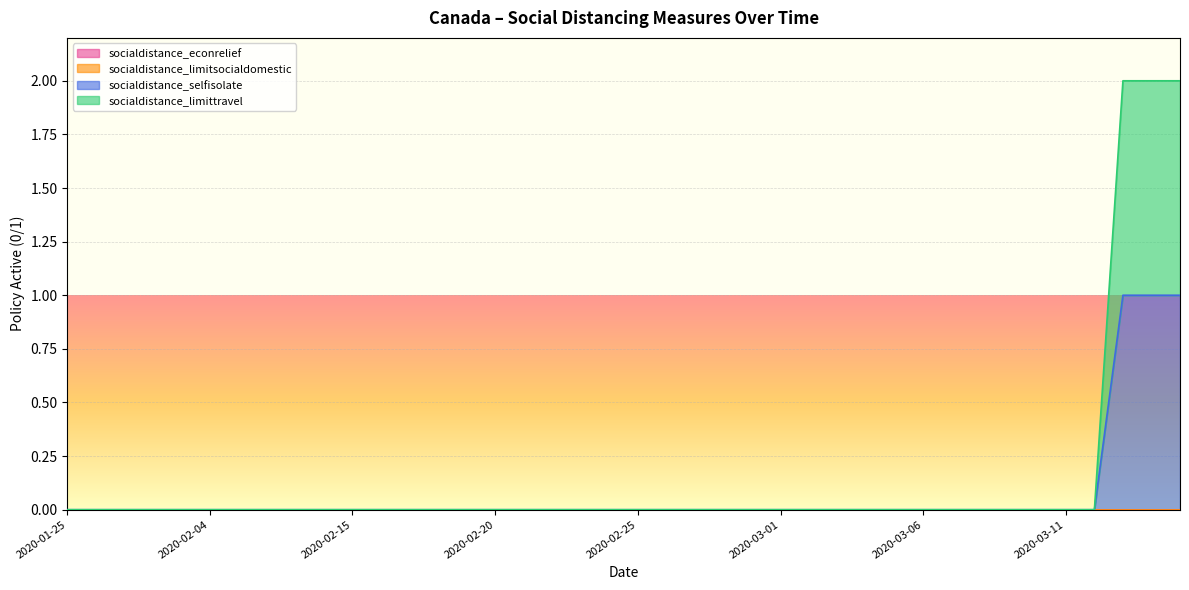

Does the chart display data point markers on the line(s)?

No